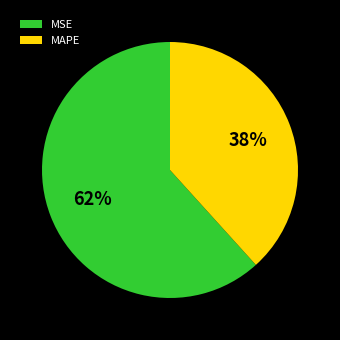

Between MSE and MAPE, which is larger?

MSE